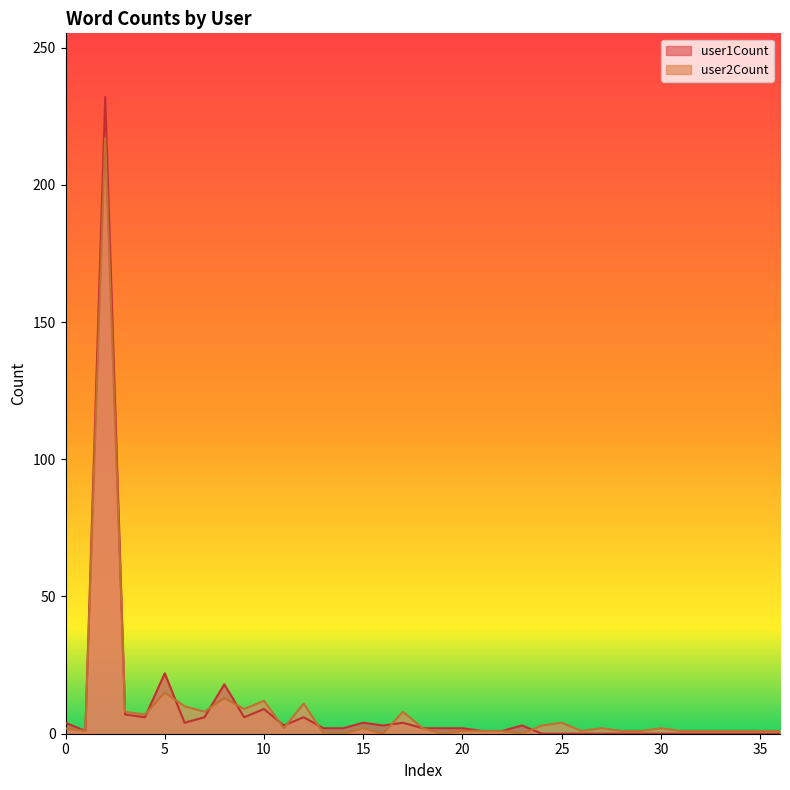

The value of user1Count at 29 is -142. True or false?

False